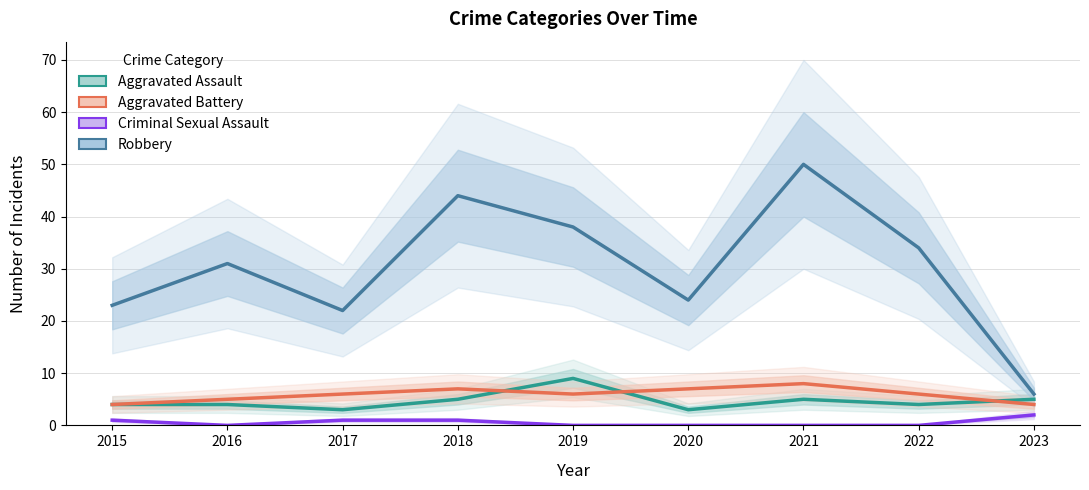

What is the difference between the maximum and minimum values in the Criminal Sexual Assault series?

2